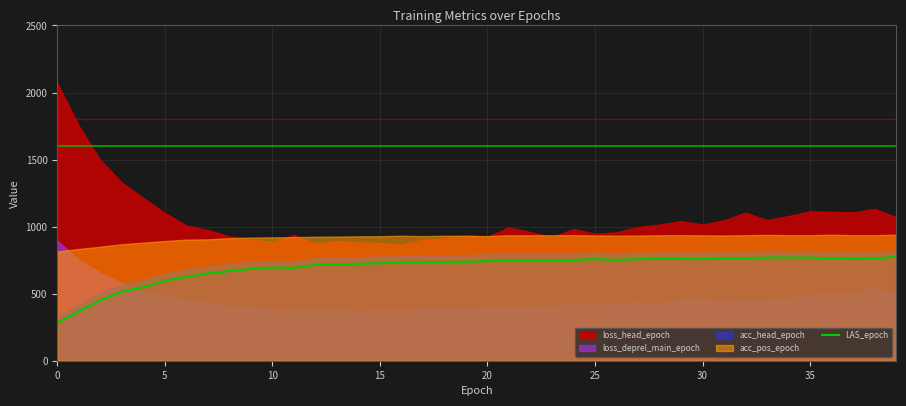

What is the minimum value for LAS_epoch?

281.9